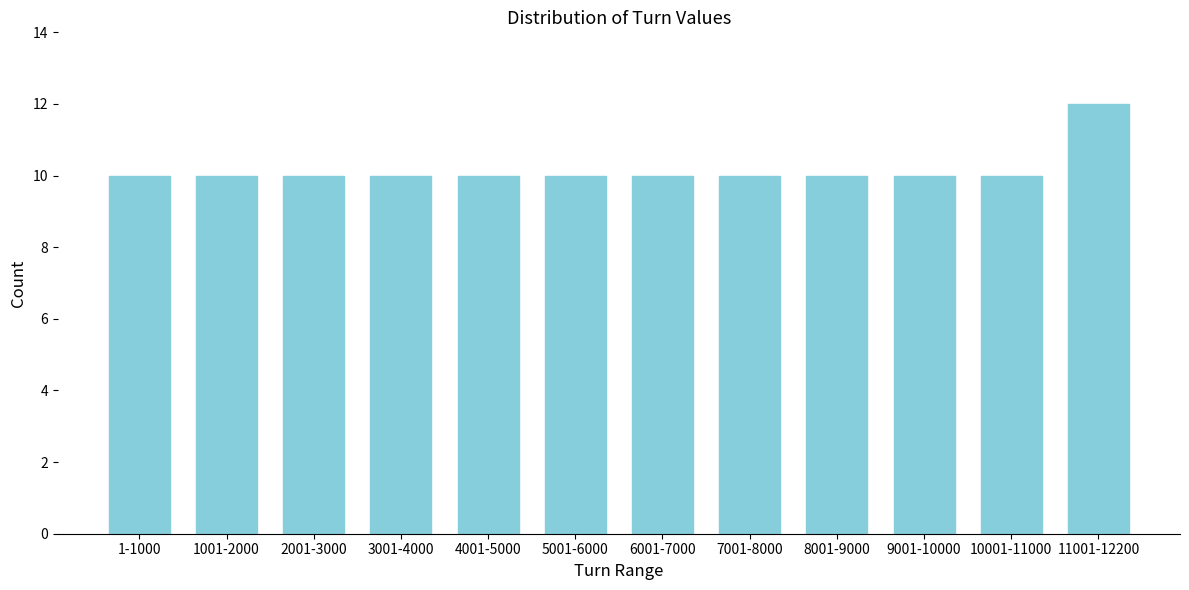

Reading left to right, transcribe all the data shown in this chart.

10	10	10	10	10	10	10	10	10	10	10	12